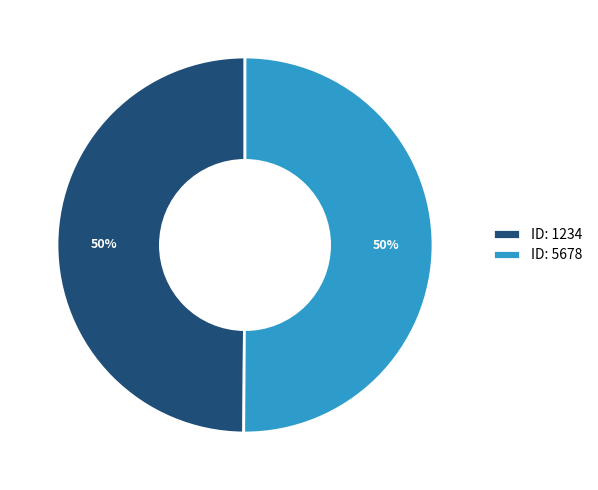

Combined, do ID: 1234 and ID: 5678 account for over 50%?

Yes